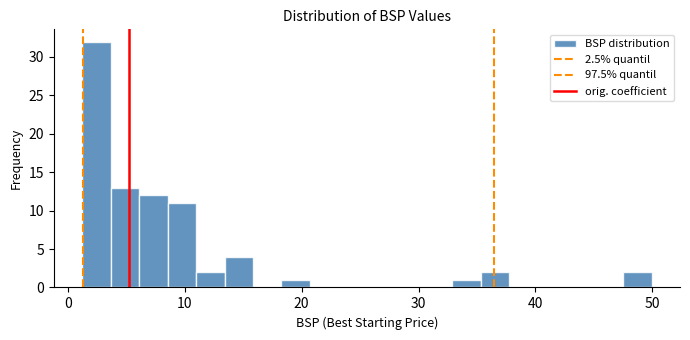

Read against the x-axis, roughly where is the centre of the tallest bar?

2